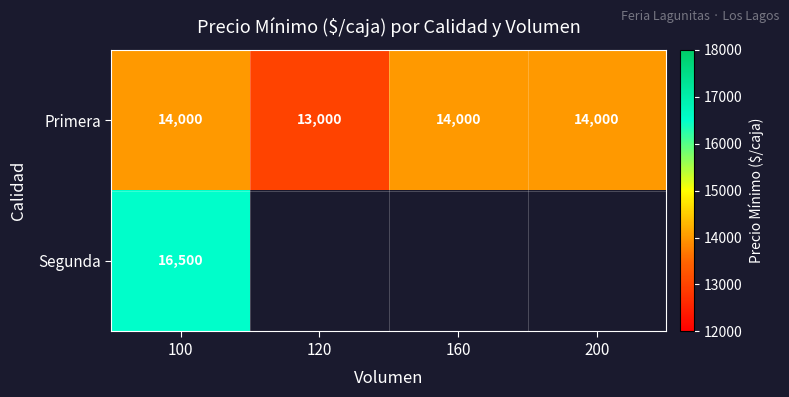

Which has a higher value, 200 or 120?

200